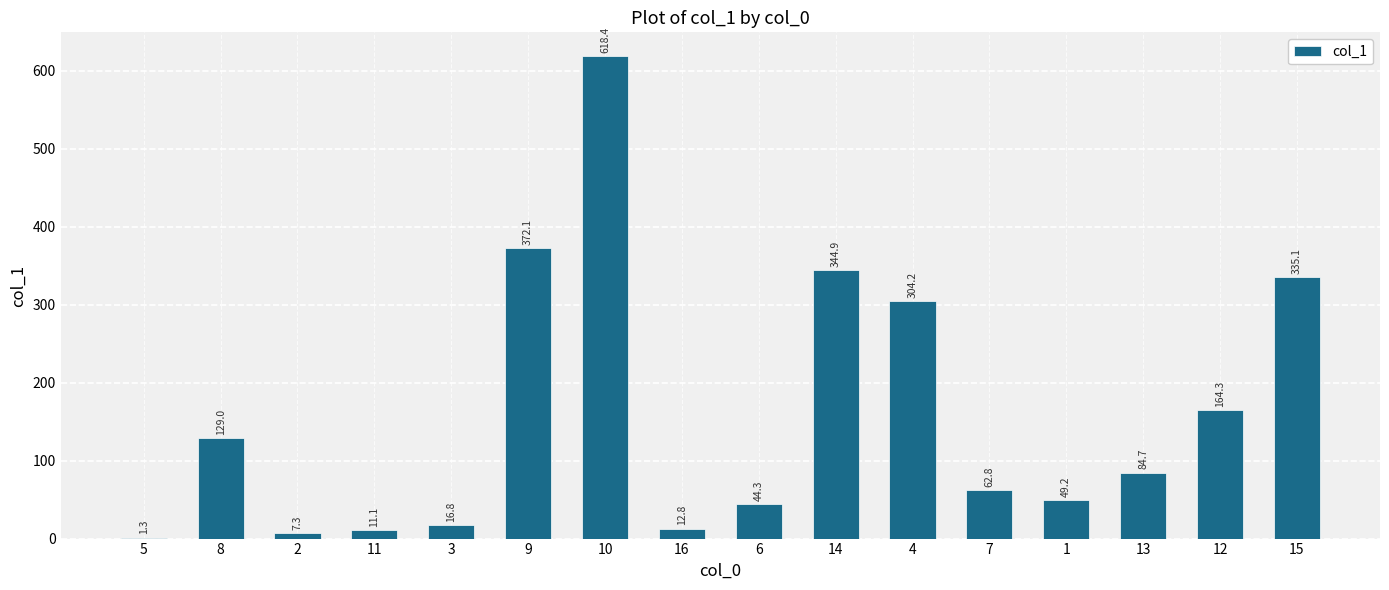

Reading left to right, list all the values displayed in this chart.

5=1.3	8=129.0	2=7.3	11=11.1	3=16.8	9=372.1	10=618.4	16=12.8	6=44.3	14=344.9	4=304.2	7=62.8	1=49.2	13=84.7	12=164.3	15=335.1